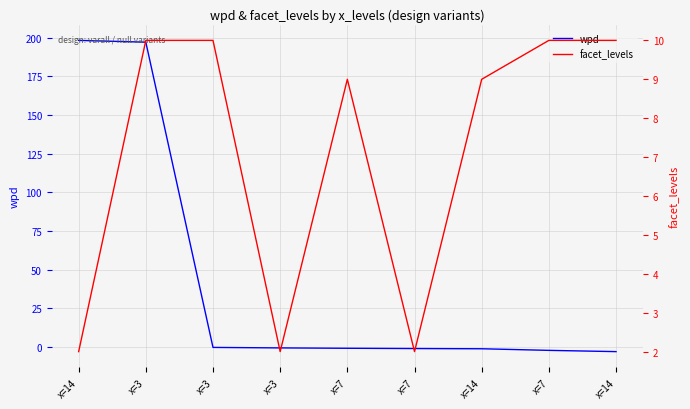

Is the value of facet_levels at x=7 greater than the value of wpd at x=14?

No